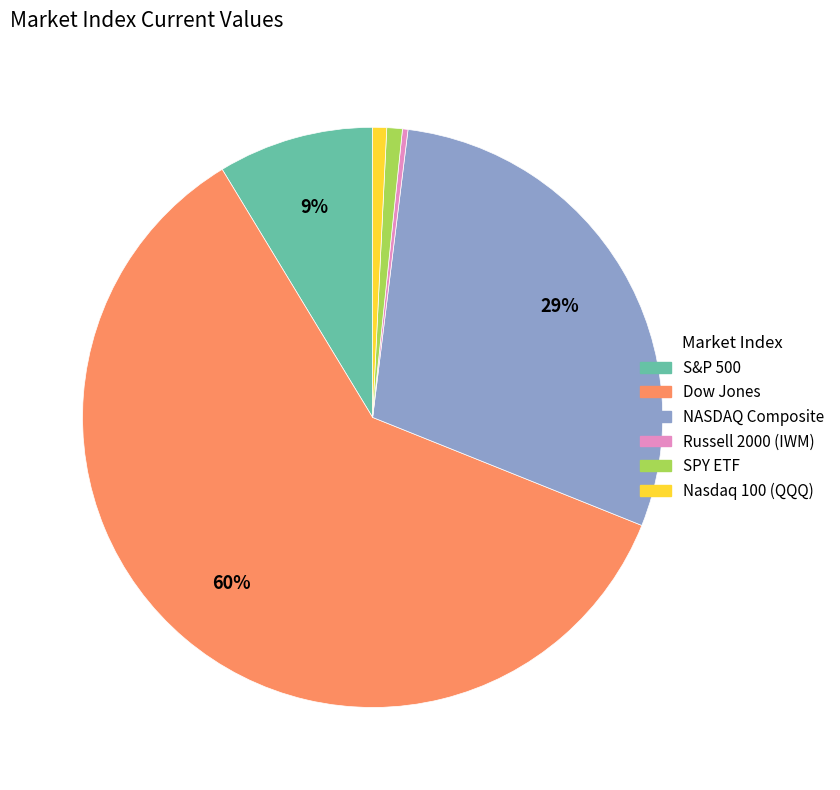

Between Russell 2000 (IWM) and Dow Jones, which is larger?

Dow Jones